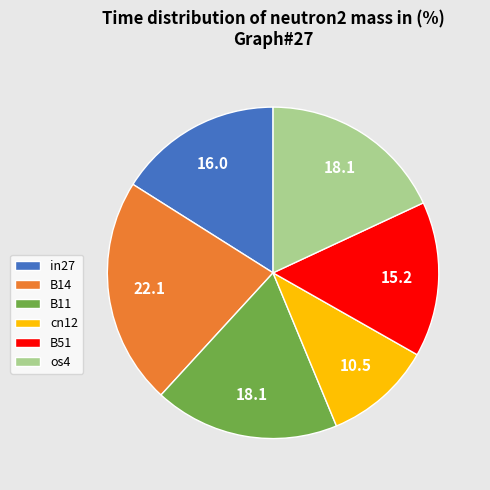

Between in27 and os4, which is larger?

os4